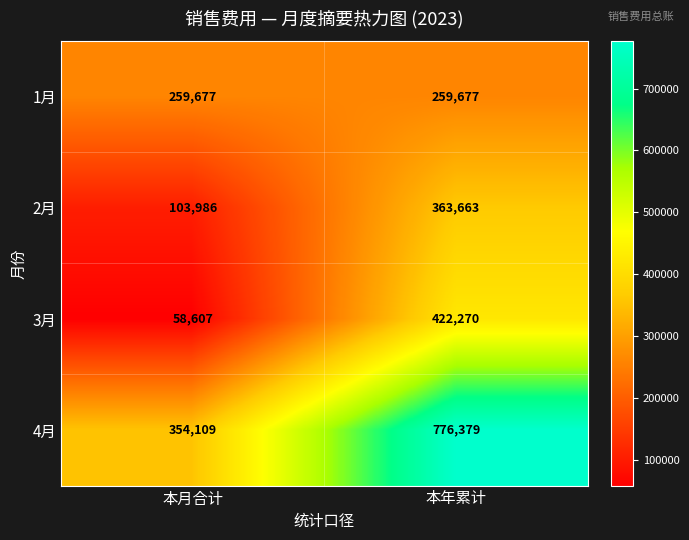

At which category is the sum across all series the highest?

本年累计